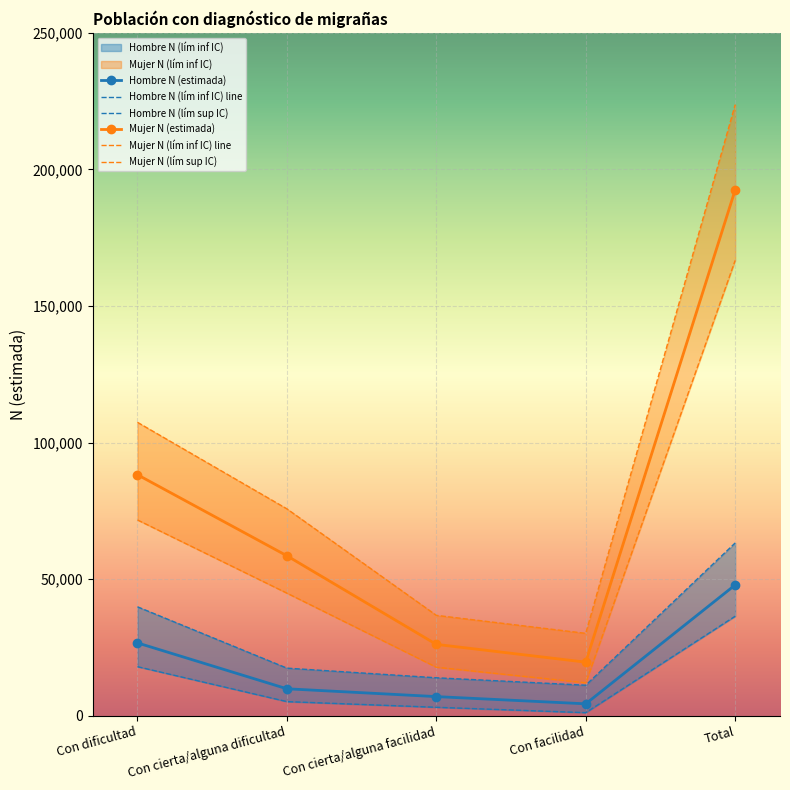

True or false: Mujer N (lím inf IC) line and Hombre N (lím sup IC) intersect in this chart.

False